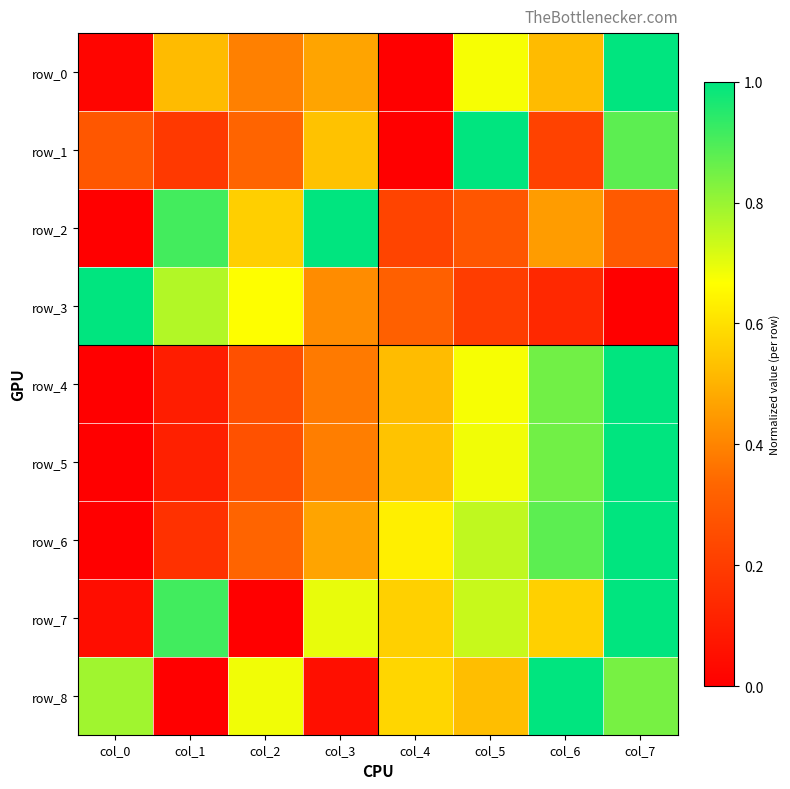

Which series has the widest spread of values?

row_0